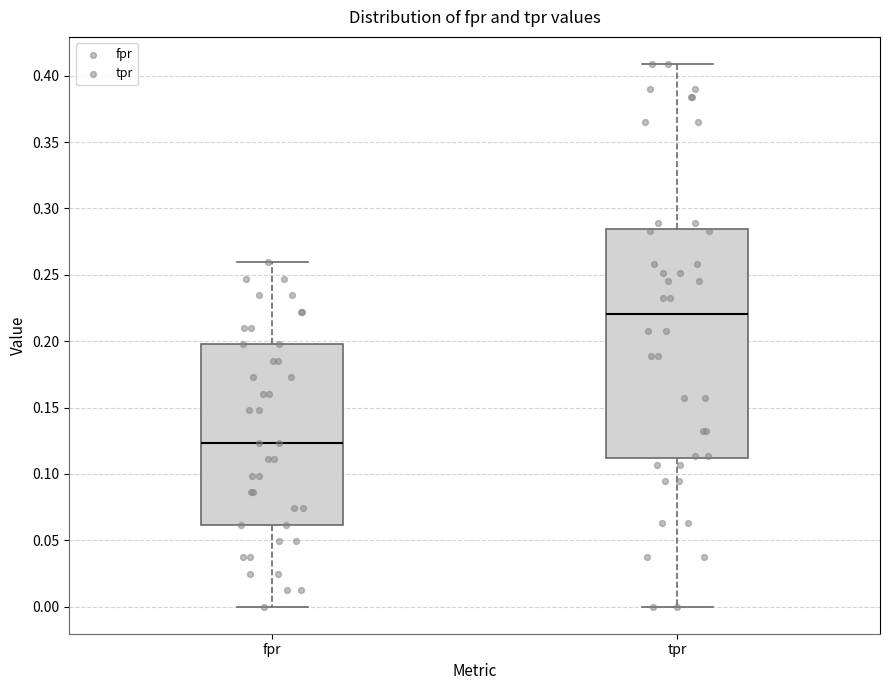

Reading left to right, transcribe this box plot: for each box, give where its median line is, the range the box spans, and where its two whiskers end, as read against the y-axis. The values are not printed on the chart, so give them approximately, as read against the axis.

fpr: median 0.125, box 0.060 to 0.200, whiskers 0.000 to 0.260
tpr: median 0.220, box 0.110 to 0.285, whiskers 0.000 to 0.410